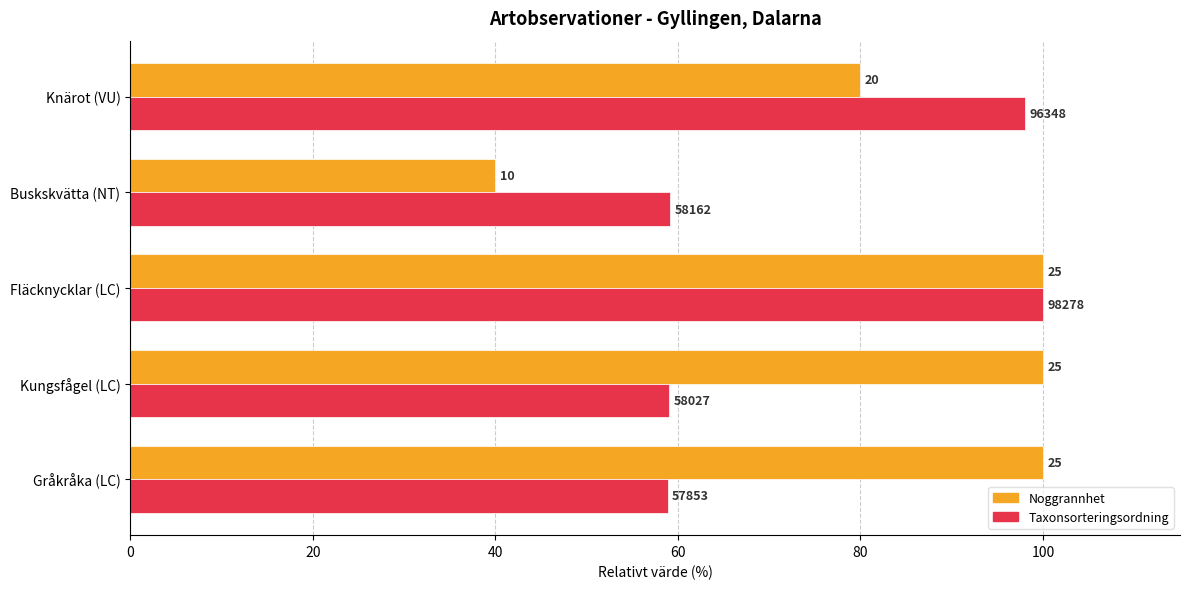

What are all the series names shown in the legend?

Noggrannhet, Taxonsorteringsordning